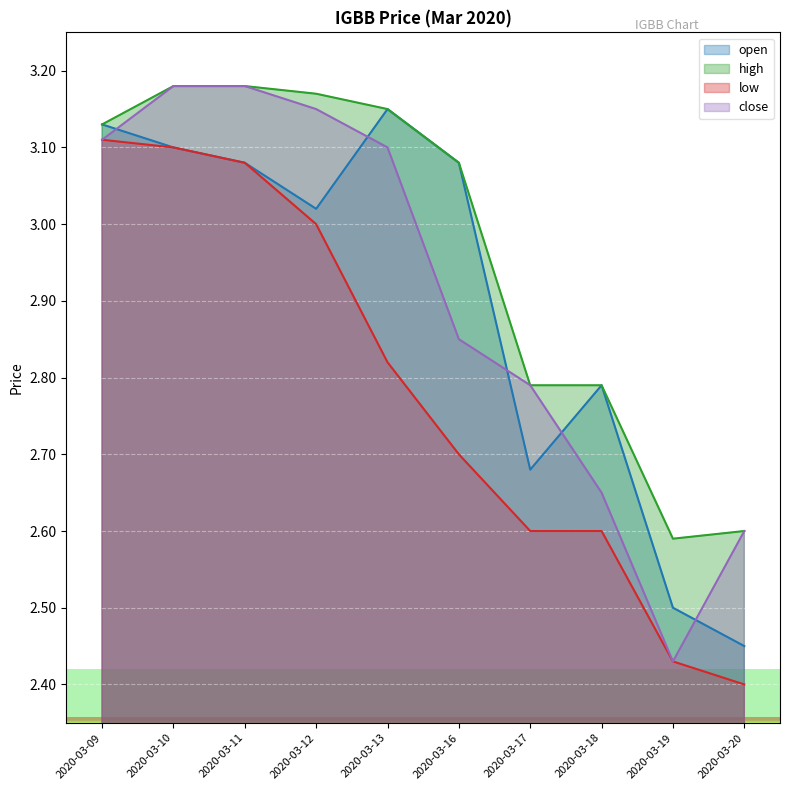

What is the minimum value for close?

2.4